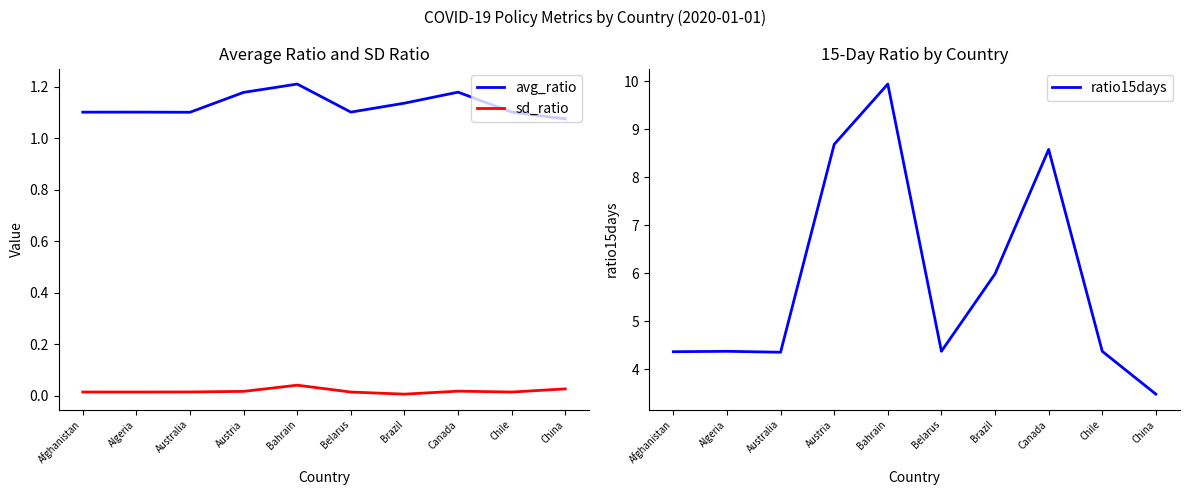

How many categories are shown in the chart?

10